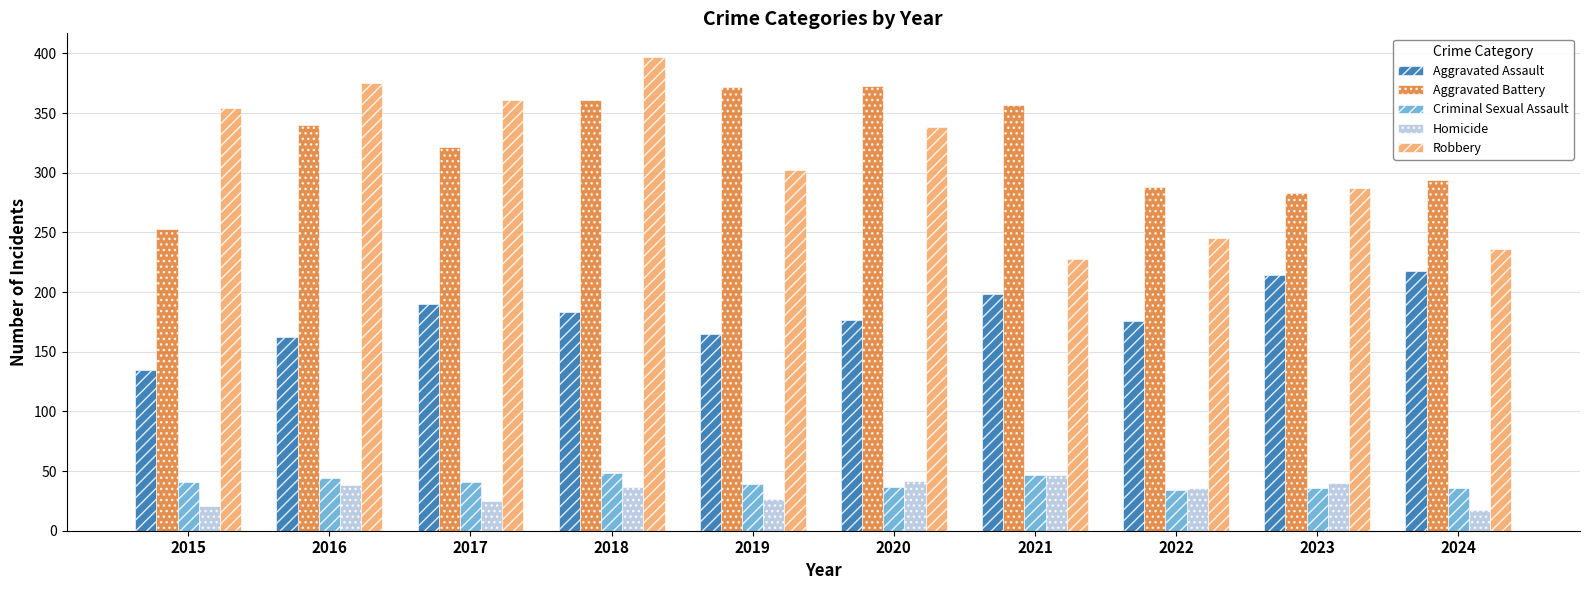

The Aggravated Assault series shows 218 at 2024. True or false?

True